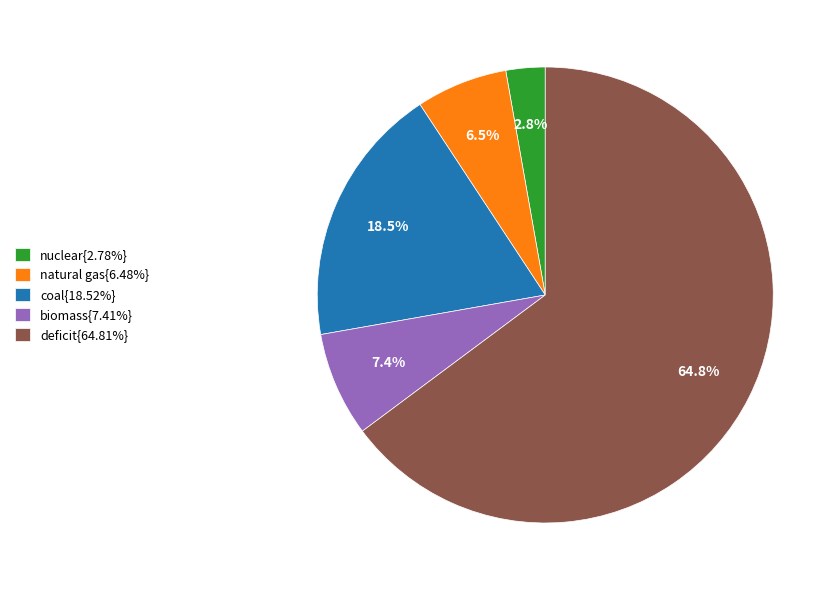

Does any single category account for the majority?

Yes